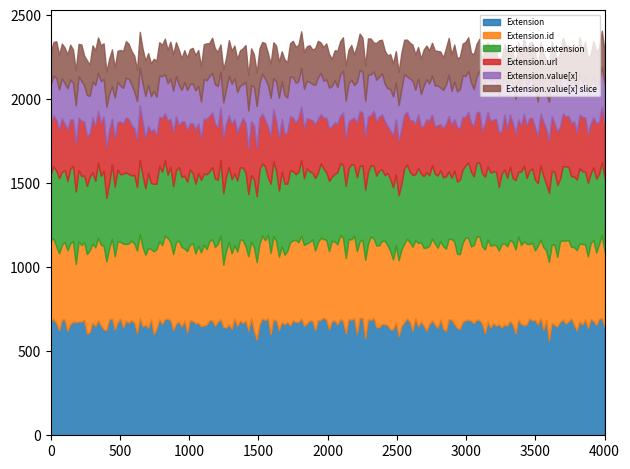

What is the highest value of the Extension series?

699.7